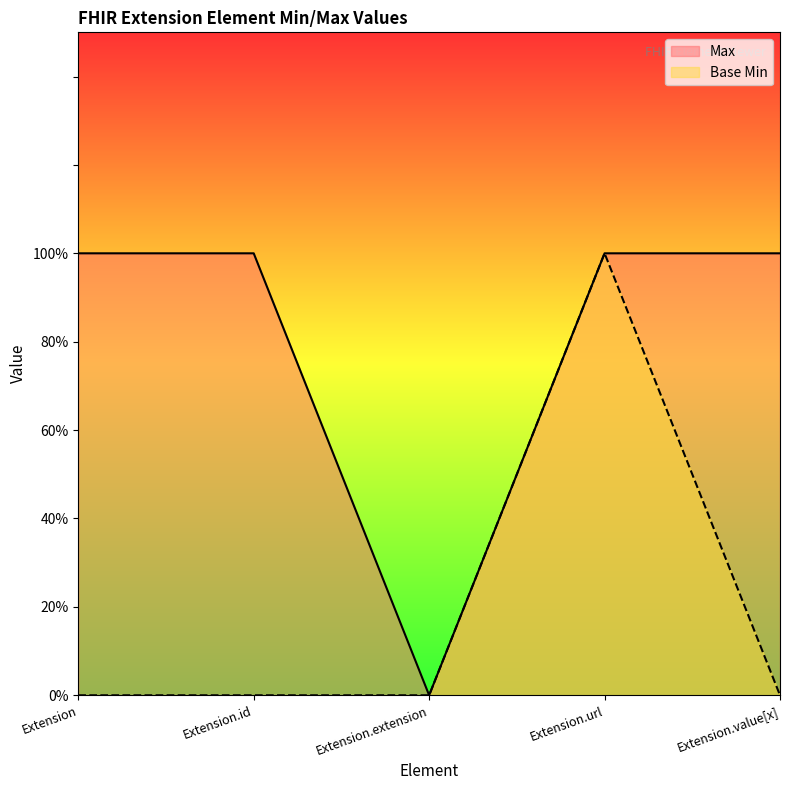

Which has a higher value, Extension.value[x] or Extension.extension?

Extension.value[x]